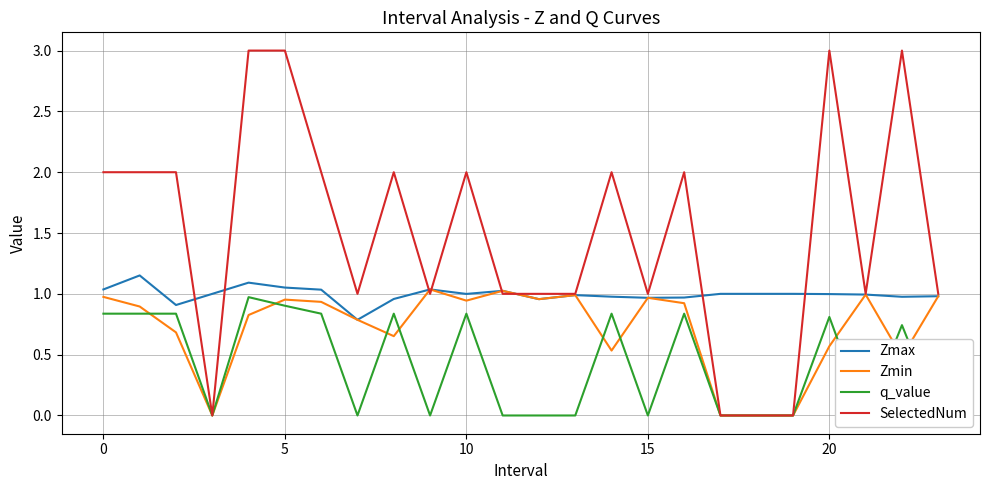

Reading left to right, list all the values displayed in this chart.

Zmax: 1.0	1.2	0.9	1.0	1.1	1.1	1.0	0.8	1.0	1.0	1.0	1.0	1.0	1.0	1.0	1.0	1.0	1.0	1.0	1.0	1.0	1.0	1.0	1.0
Zmin: 1.0	0.9	0.7	0.0	0.8	1.0	0.9	0.8	0.7	1.0	0.9	1.0	1.0	1.0	0.5	1.0	0.9	0.0	0.0	0.0	0.6	1.0	0.5	1.0
q_value: 0.8	0.8	0.8	0.0	1.0	0.9	0.8	0.0	0.8	0.0	0.8	0.0	0.0	0.0	0.8	0.0	0.8	0.0	0.0	0.0	0.8	0.0	0.7	0.0
SelectedNum: 2.0	2.0	2.0	0.0	3.0	3.0	2.0	1.0	2.0	1.0	2.0	1.0	1.0	1.0	2.0	1.0	2.0	0.0	0.0	0.0	3.0	1.0	3.0	1.0